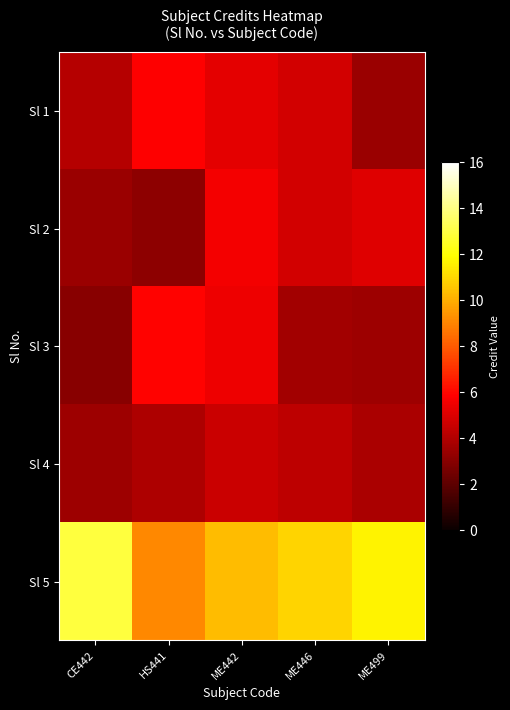

How many data points does each series have?

5